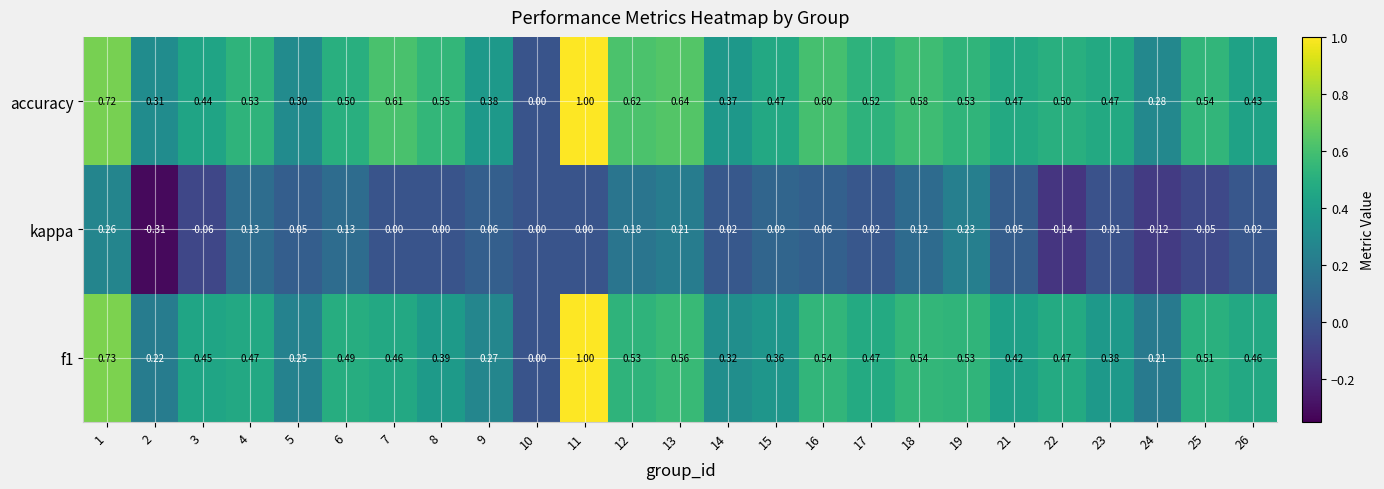

Which series has the largest total across all categories?

accuracy